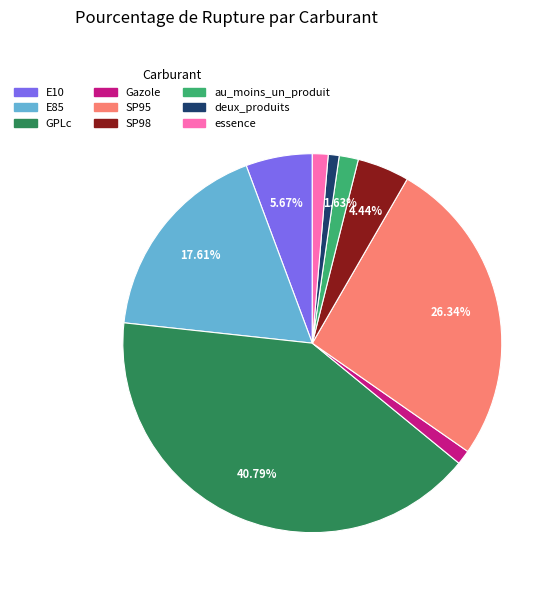

Which has a higher value, GPLc or deux_produits?

GPLc